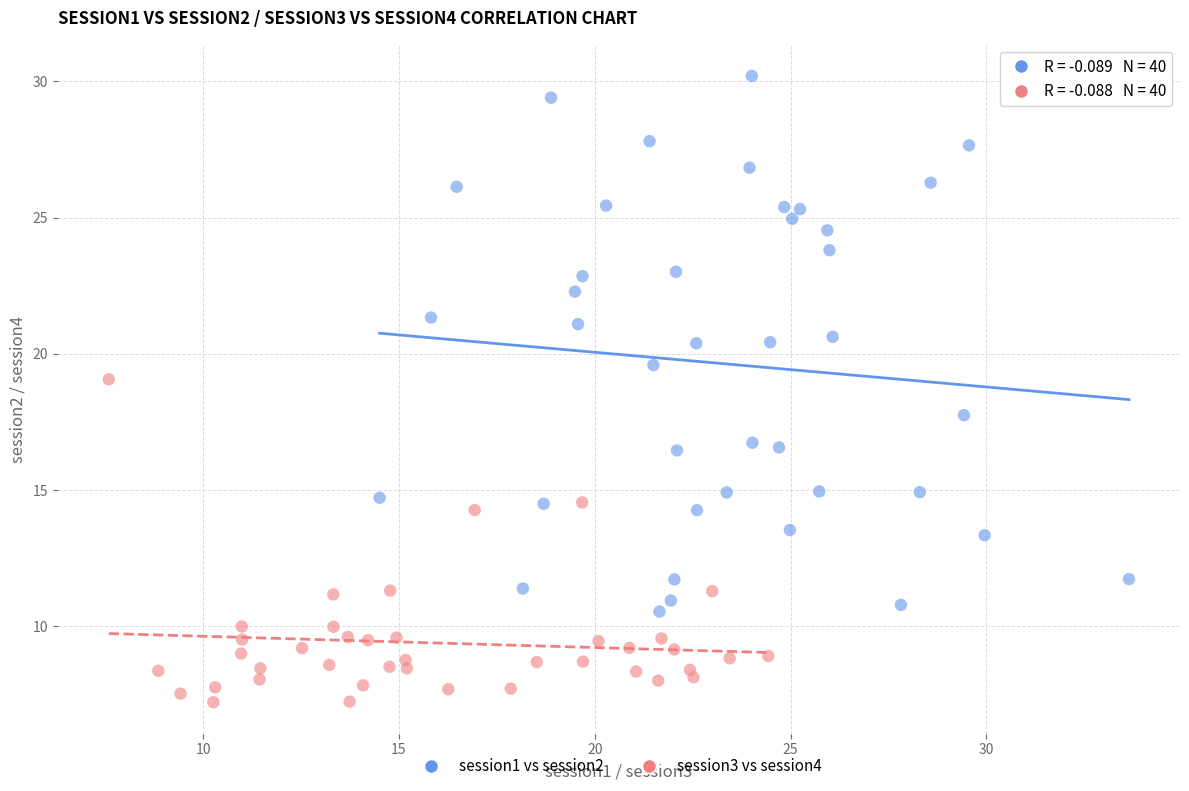

Which series reaches the minimum Y coordinate?

session3 vs session4